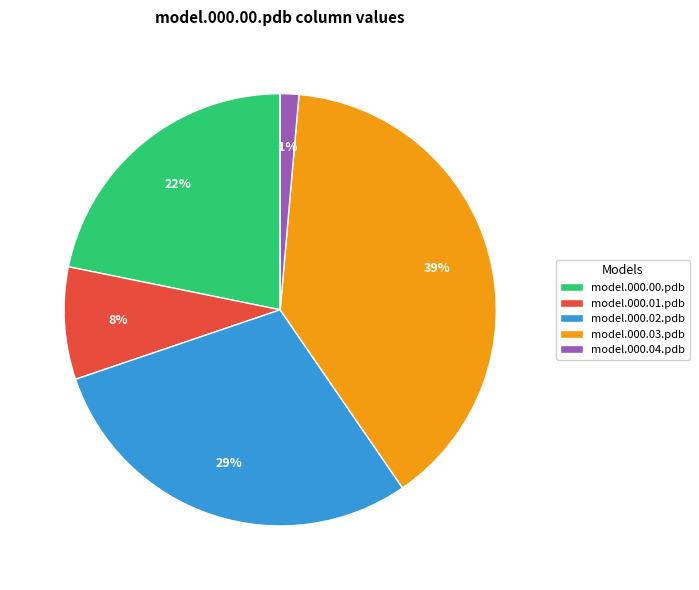

Rank the categories by value from highest to lowest.

model.000.03.pdb, model.000.02.pdb, model.000.00.pdb, model.000.01.pdb, model.000.04.pdb